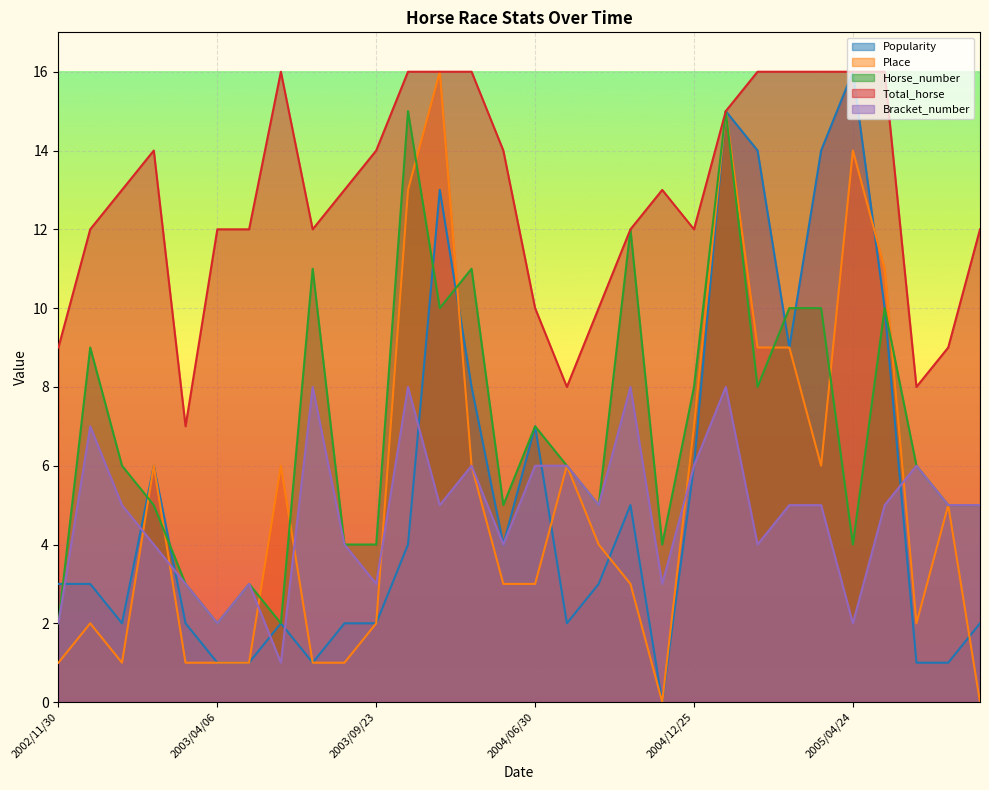

True or false: Total_horse has more than 0 interior local peaks.

True